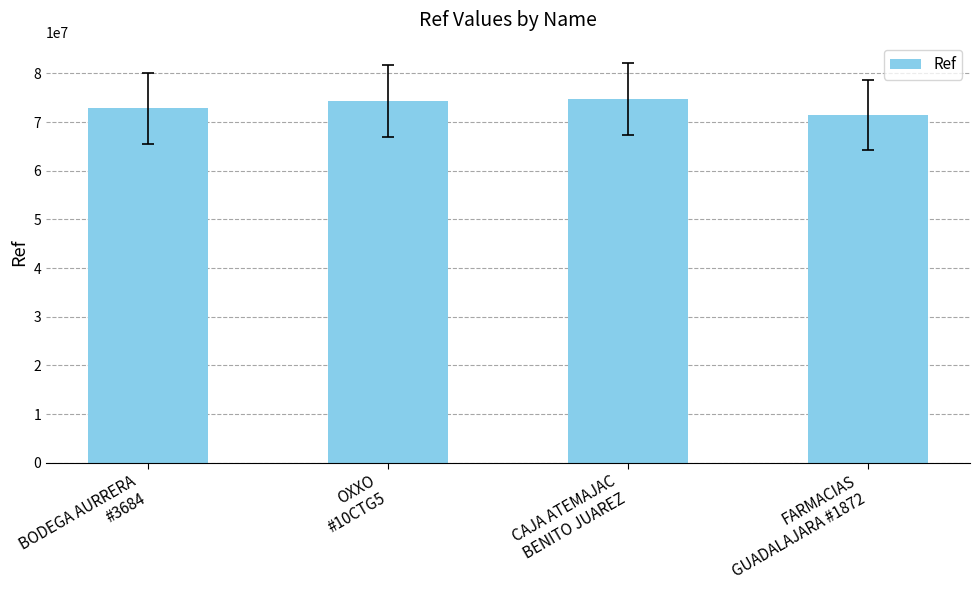

Between OXXO
#10CTG5 and FARMACIAS
GUADALAJARA #1872, which is larger?

OXXO
#10CTG5